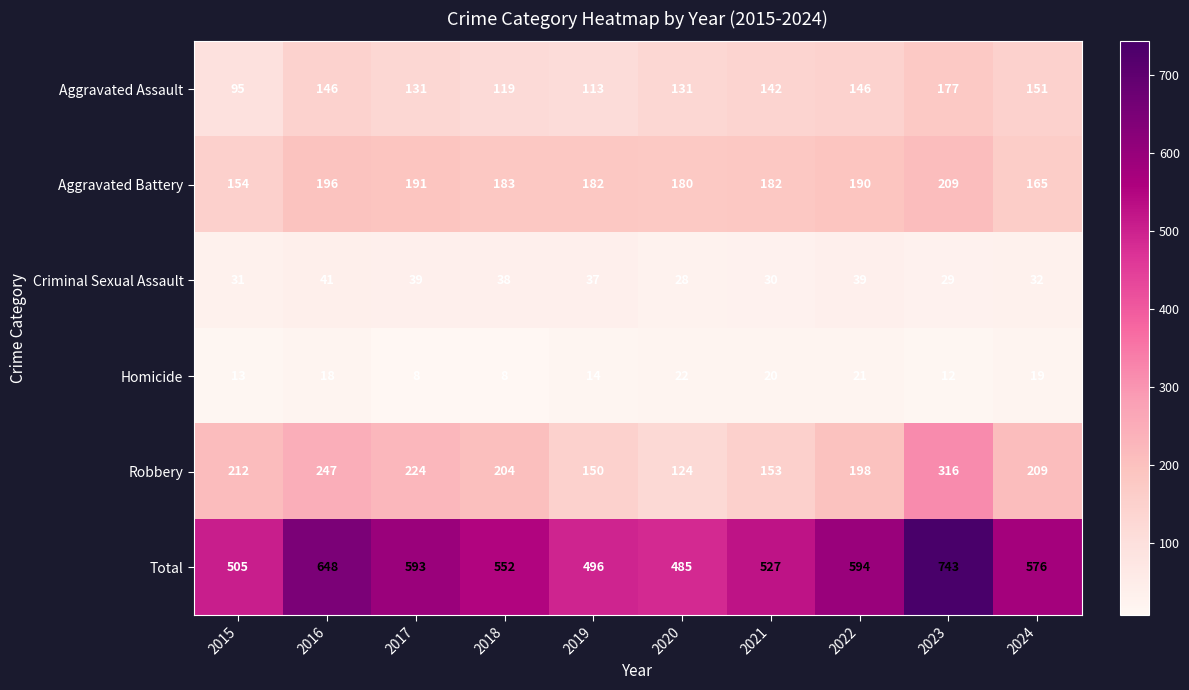

List the series in order of their peak value, highest first.

Total, Robbery, Aggravated Battery, Aggravated Assault, Criminal Sexual Assault, Homicide